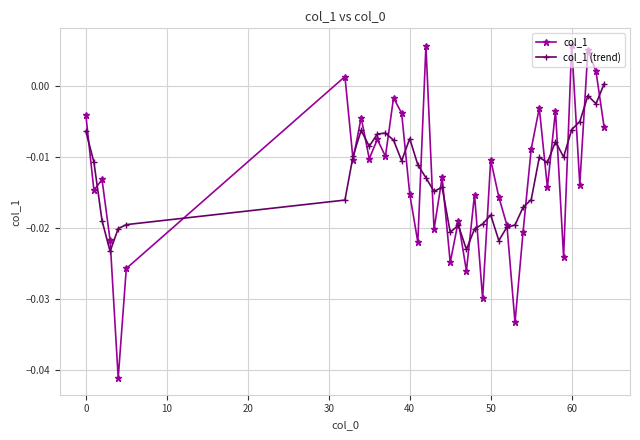

List the series in order of their peak value, highest first.

col_1, col_1 (trend)